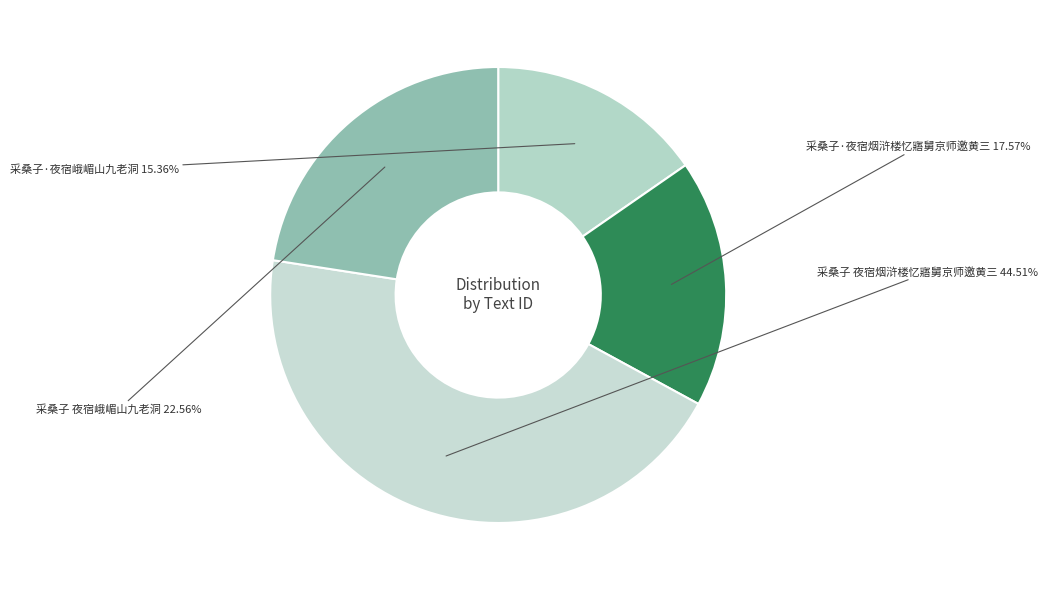

How many slices are in this pie chart?

4